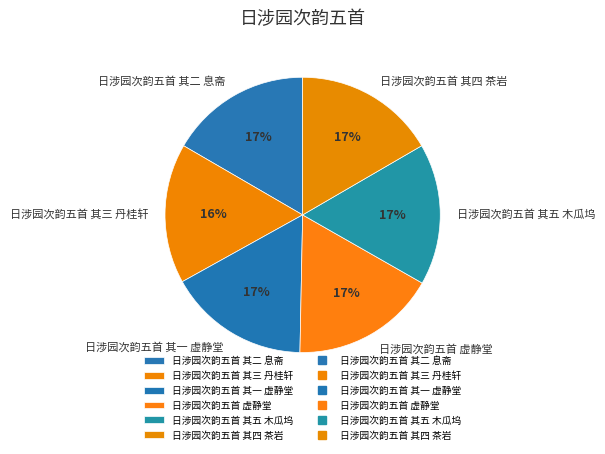

Combined, do 日涉园次韵五首 其五 木瓜坞 and 日涉园次韵五首 其一 虚静堂 account for over 50%?

No